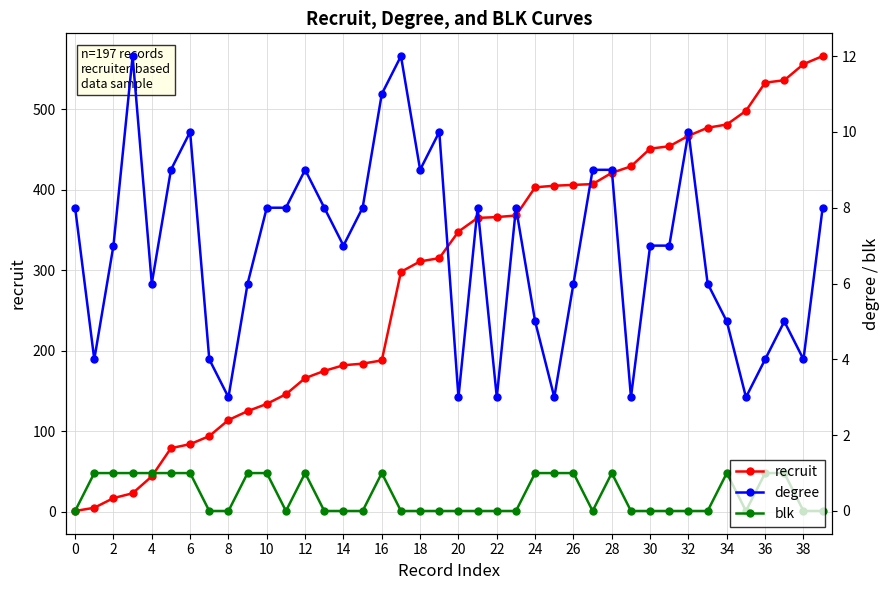

The blk series shows 2 at 37. True or false?

False